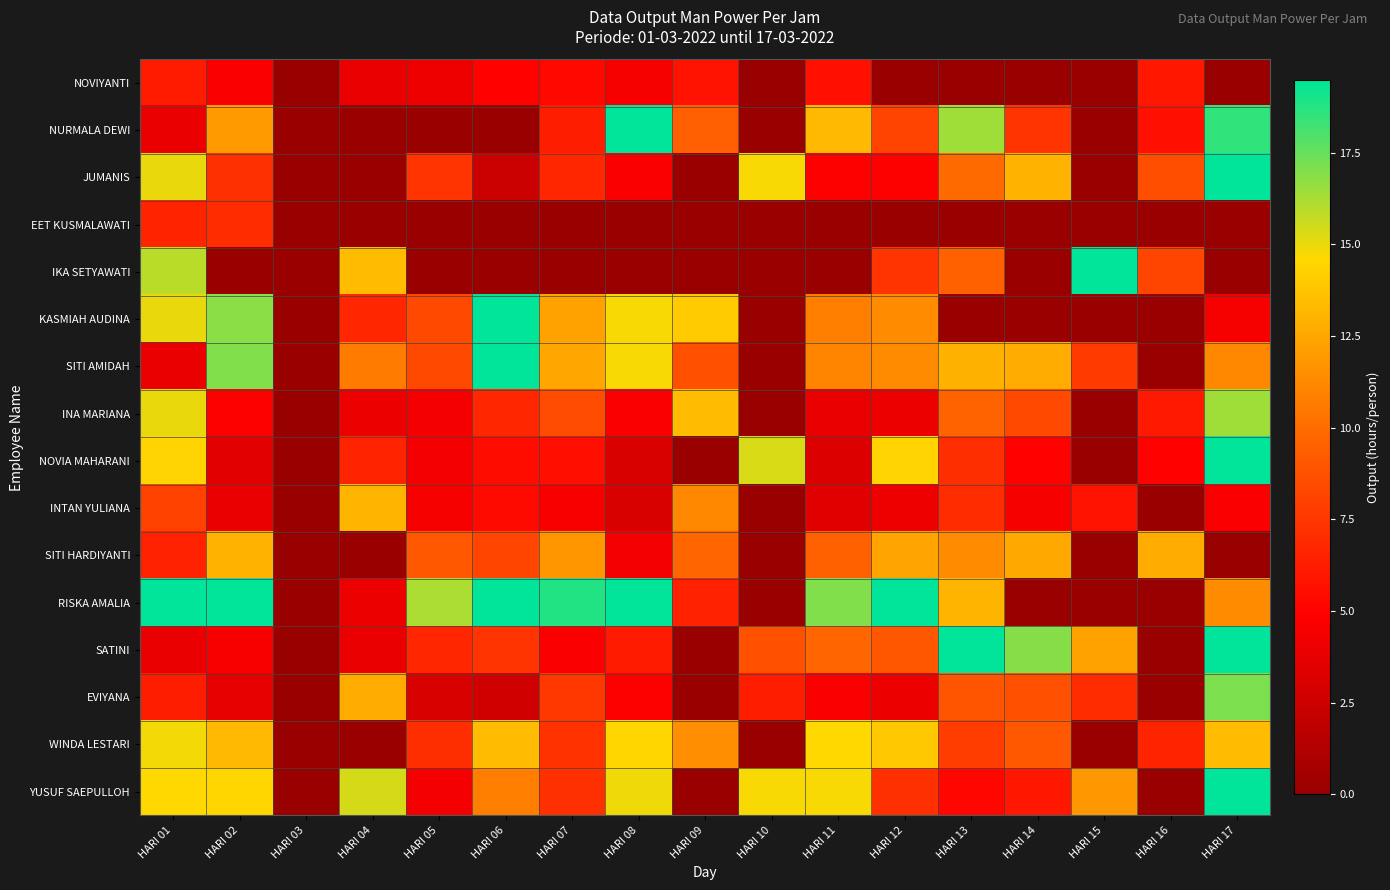

Reading right to left, what are all the values shown in this chart?

NOVIYANTI: HARI 17=0.0	HARI 16=6.0	HARI 15=0.0	HARI 14=0.0	HARI 13=0.0	HARI 12=0.0	HARI 11=5.7	HARI 10=0.0	HARI 09=5.8	HARI 08=4.5	HARI 07=5.3	HARI 06=5.0	HARI 05=4.1	HARI 04=3.9	HARI 03=0.0	HARI 02=4.7	HARI 01=6.2
NURMALA DEWI: HARI 17=18.5	HARI 16=5.7	HARI 15=0.0	HARI 14=7.4	HARI 13=16.4	HARI 12=8.1	HARI 11=13.3	HARI 10=0.0	HARI 09=9.4	HARI 08=20.3	HARI 07=6.3	HARI 06=0.0	HARI 05=0.0	HARI 04=0.0	HARI 03=0.0	HARI 02=12.0	HARI 01=3.9
JUMANIS: HARI 17=62.5	HARI 16=8.6	HARI 15=0.0	HARI 14=13.0	HARI 13=9.9	HARI 12=4.8	HARI 11=4.8	HARI 10=14.7	HARI 09=0.0	HARI 08=4.7	HARI 07=6.7	HARI 06=2.4	HARI 05=7.4	HARI 04=0.0	HARI 03=0.0	HARI 02=7.2	HARI 01=15.0
EET KUSMALAWATI: HARI 17=0.0	HARI 16=0.0	HARI 15=0.0	HARI 14=0.0	HARI 13=0.0	HARI 12=0.0	HARI 11=0.0	HARI 10=0.0	HARI 09=0.0	HARI 08=0.0	HARI 07=0.0	HARI 06=0.0	HARI 05=0.0	HARI 04=0.0	HARI 03=0.0	HARI 02=7.0	HARI 01=6.6
IKA SETYAWATI: HARI 17=0.0	HARI 16=8.2	HARI 15=25.0	HARI 14=0.0	HARI 13=9.5	HARI 12=7.4	HARI 11=0.0	HARI 10=0.0	HARI 09=0.0	HARI 08=0.0	HARI 07=0.0	HARI 06=0.0	HARI 05=0.0	HARI 04=13.4	HARI 03=0.0	HARI 02=0.0	HARI 01=15.9
KASMIAH AUDINA: HARI 17=4.5	HARI 16=0.0	HARI 15=0.0	HARI 14=0.0	HARI 13=0.0	HARI 12=11.3	HARI 11=10.8	HARI 10=0.0	HARI 09=14.0	HARI 08=14.7	HARI 07=12.3	HARI 06=22.2	HARI 05=8.3	HARI 04=6.7	HARI 03=0.0	HARI 02=16.8	HARI 01=15.0
SITI AMIDAH: HARI 17=11.2	HARI 16=0.0	HARI 15=7.7	HARI 14=12.7	HARI 13=12.9	HARI 12=11.3	HARI 11=11.0	HARI 10=0.0	HARI 09=8.7	HARI 08=14.7	HARI 07=12.5	HARI 06=22.7	HARI 05=8.3	HARI 04=10.7	HARI 03=0.0	HARI 02=17.0	HARI 01=3.9
INA MARIANA: HARI 17=16.4	HARI 16=6.1	HARI 15=0.0	HARI 14=8.4	HARI 13=9.6	HARI 12=4.0	HARI 11=3.9	HARI 10=0.0	HARI 09=13.4	HARI 08=4.7	HARI 07=8.5	HARI 06=6.7	HARI 05=4.4	HARI 04=4.0	HARI 03=0.0	HARI 02=4.8	HARI 01=15.0
NOVIA MAHARANI: HARI 17=34.4	HARI 16=5.0	HARI 15=0.0	HARI 14=5.0	HARI 13=7.1	HARI 12=14.4	HARI 11=3.3	HARI 10=15.3	HARI 09=0.0	HARI 08=3.1	HARI 07=5.6	HARI 06=5.5	HARI 05=4.4	HARI 04=6.6	HARI 03=0.0	HARI 02=3.5	HARI 01=14.4
INTAN YULIANA: HARI 17=4.7	HARI 16=0.0	HARI 15=5.8	HARI 14=4.5	HARI 13=7.0	HARI 12=4.1	HARI 11=3.4	HARI 10=0.0	HARI 09=11.2	HARI 08=3.1	HARI 07=4.6	HARI 06=5.4	HARI 05=4.5	HARI 04=13.1	HARI 03=0.0	HARI 02=3.9	HARI 01=8.0
SITI HARDIYANTI: HARI 17=0.0	HARI 16=12.7	HARI 15=0.0	HARI 14=12.6	HARI 13=11.3	HARI 12=12.4	HARI 11=9.5	HARI 10=0.0	HARI 09=9.7	HARI 08=4.3	HARI 07=11.8	HARI 06=8.2	HARI 05=9.1	HARI 04=0.0	HARI 03=0.0	HARI 02=13.0	HARI 01=6.5
RISKA AMALIA: HARI 17=11.3	HARI 16=0.0	HARI 15=0.0	HARI 14=0.0	HARI 13=13.1	HARI 12=20.9	HARI 11=17.0	HARI 10=0.0	HARI 09=6.5	HARI 08=29.7	HARI 07=18.8	HARI 06=45.0	HARI 05=16.2	HARI 04=4.0	HARI 03=0.0	HARI 02=30.9	HARI 01=30.3
SATINI: HARI 17=20.5	HARI 16=0.0	HARI 15=12.3	HARI 14=16.9	HARI 13=25.8	HARI 12=9.0	HARI 11=9.7	HARI 10=8.7	HARI 09=0.0	HARI 08=6.2	HARI 07=4.7	HARI 06=7.4	HARI 05=6.7	HARI 04=3.9	HARI 03=0.0	HARI 02=4.6	HARI 01=3.9
EVIYANA: HARI 17=17.1	HARI 16=0.0	HARI 15=7.0	HARI 14=8.7	HARI 13=8.9	HARI 12=4.0	HARI 11=4.7	HARI 10=6.3	HARI 09=0.0	HARI 08=4.8	HARI 07=7.6	HARI 06=2.7	HARI 05=3.1	HARI 04=12.7	HARI 03=0.0	HARI 02=3.7	HARI 01=6.3
WINDA LESTARI: HARI 17=13.4	HARI 16=6.6	HARI 15=0.0	HARI 14=9.1	HARI 13=7.8	HARI 12=13.9	HARI 11=14.6	HARI 10=0.0	HARI 09=11.5	HARI 08=14.5	HARI 07=7.3	HARI 06=13.4	HARI 05=7.1	HARI 04=0.0	HARI 03=0.0	HARI 02=13.3	HARI 01=14.8
YUSUF SAEPULLOH: HARI 17=39.7	HARI 16=0.0	HARI 15=11.9	HARI 14=6.0	HARI 13=5.2	HARI 12=7.2	HARI 11=14.7	HARI 10=14.7	HARI 09=0.0	HARI 08=14.9	HARI 07=7.2	HARI 06=10.8	HARI 05=4.4	HARI 04=15.4	HARI 03=0.0	HARI 02=14.5	HARI 01=14.6